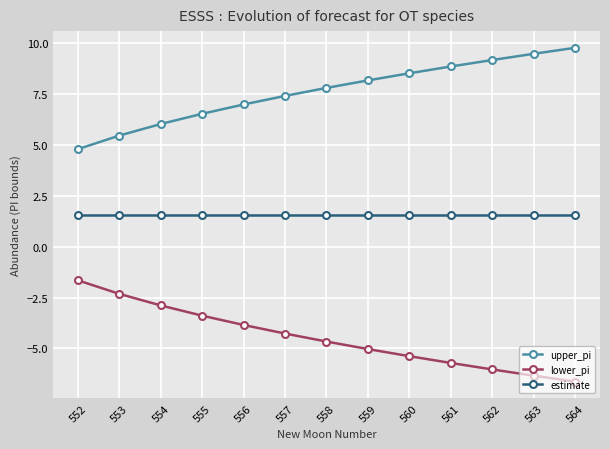

Rank the series at 563 from highest to lowest value.

upper_pi, estimate, lower_pi